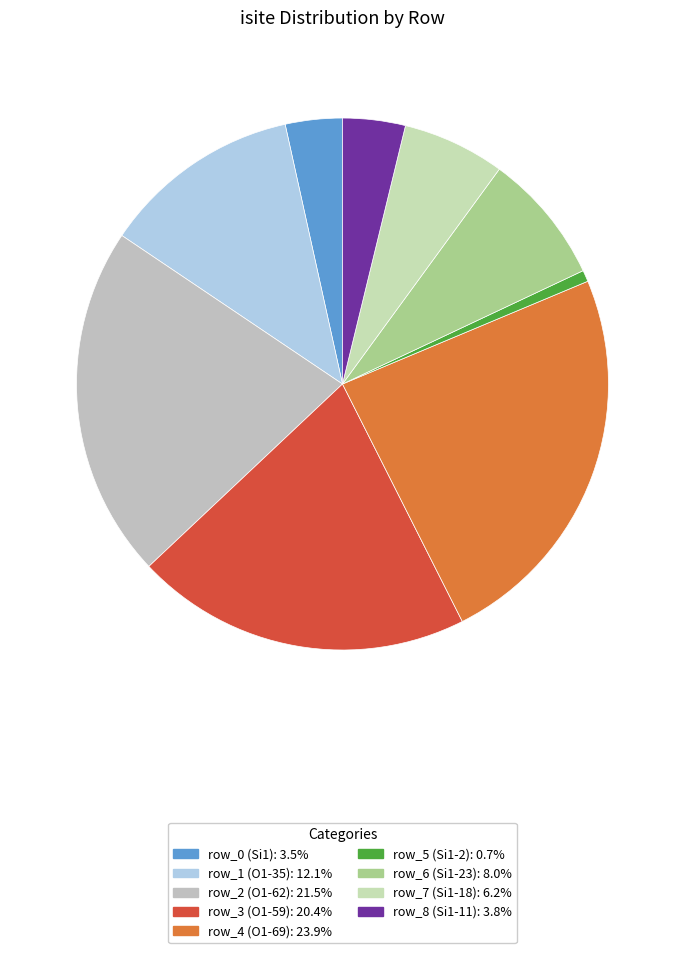

Count the number of slices in the pie.

9